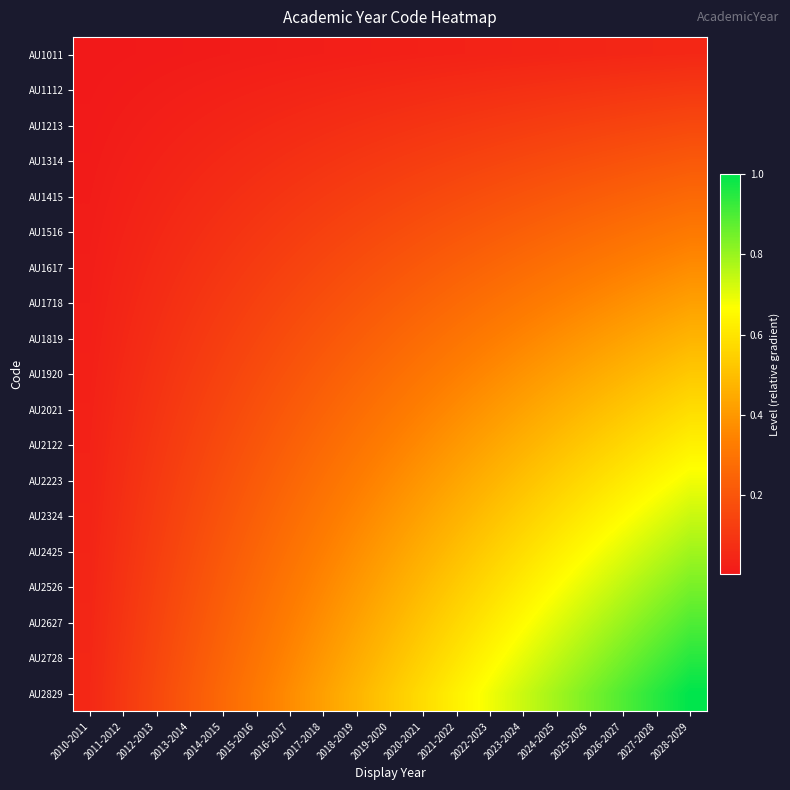

Which series changed the most between 2012-2013 and 2016-2017?

AU2829